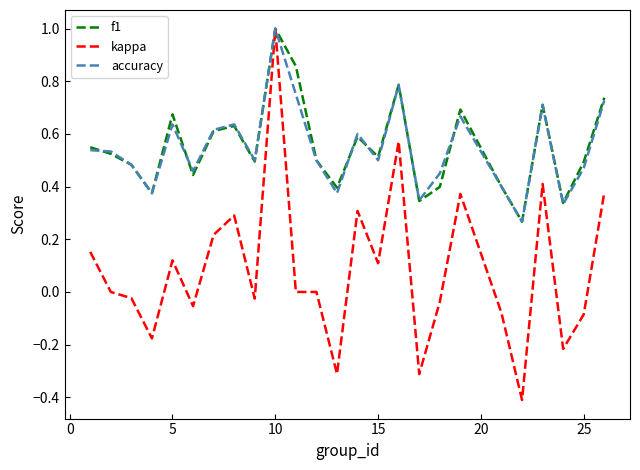

Which series has the widest spread of values?

kappa